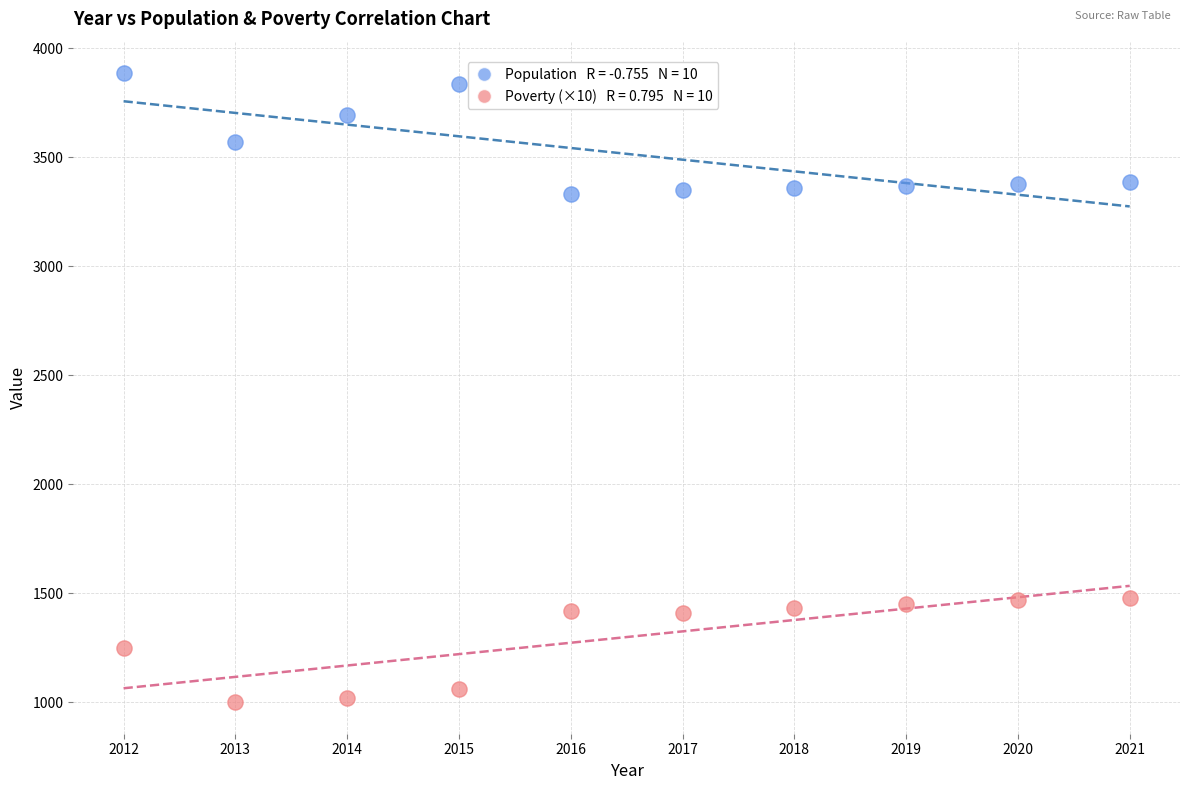

Across all data points, what is the range of X values (max minus min)?

9